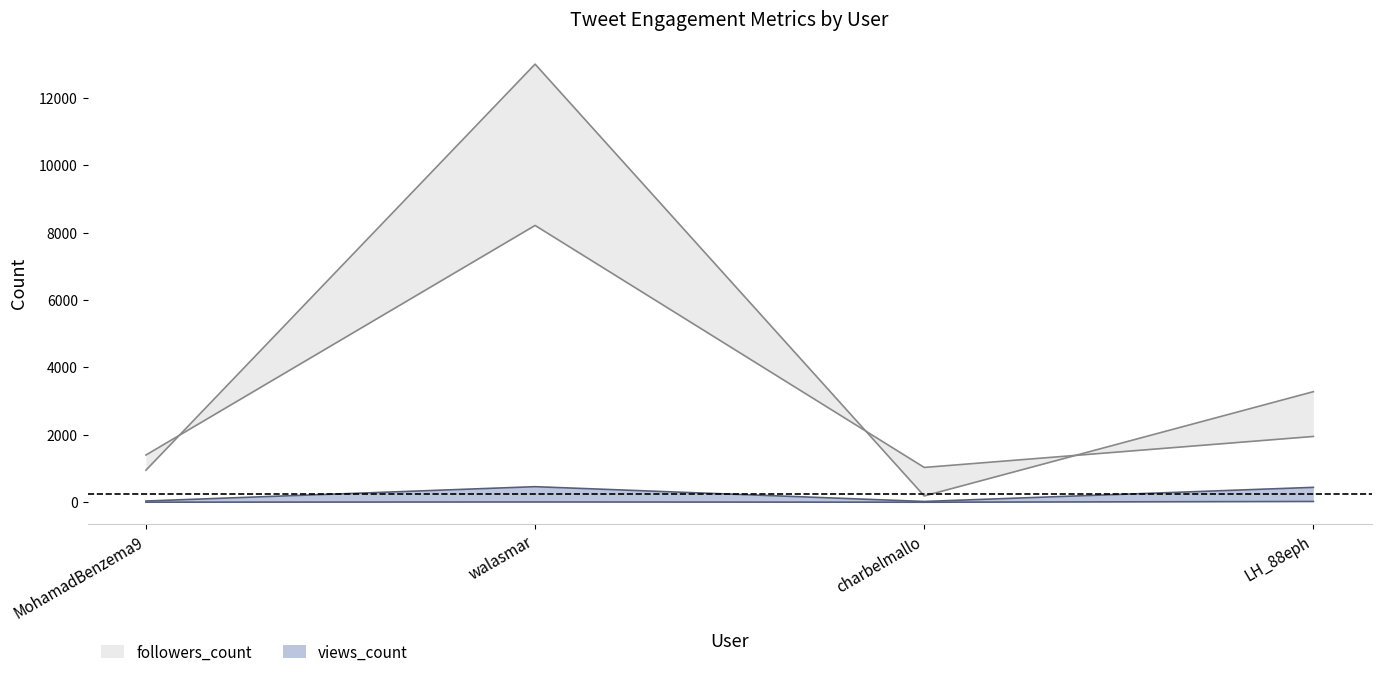

Where is the first local minimum for friends_count?

charbelmallo